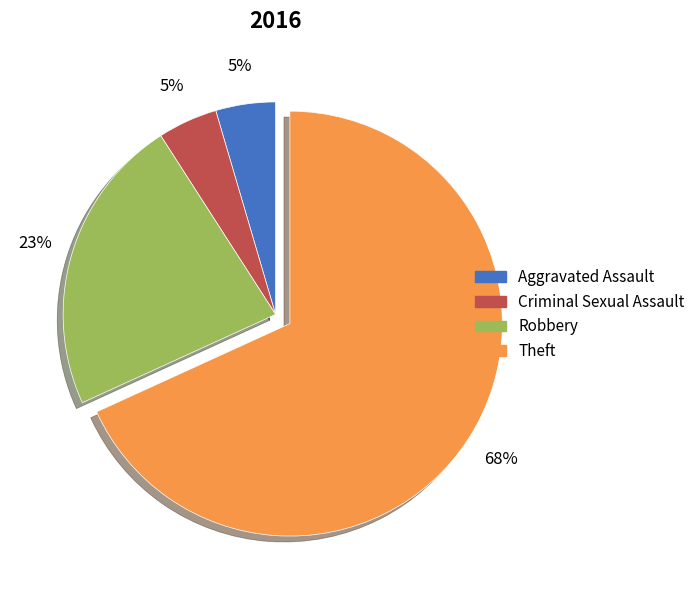

The Theft slice represents 60% of the pie. True or false?

False